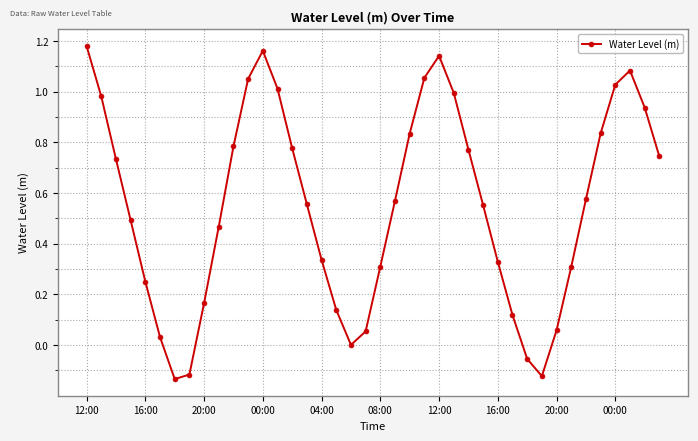

How many points are lower than both their immediate neighbors (excluding endpoints)?

3